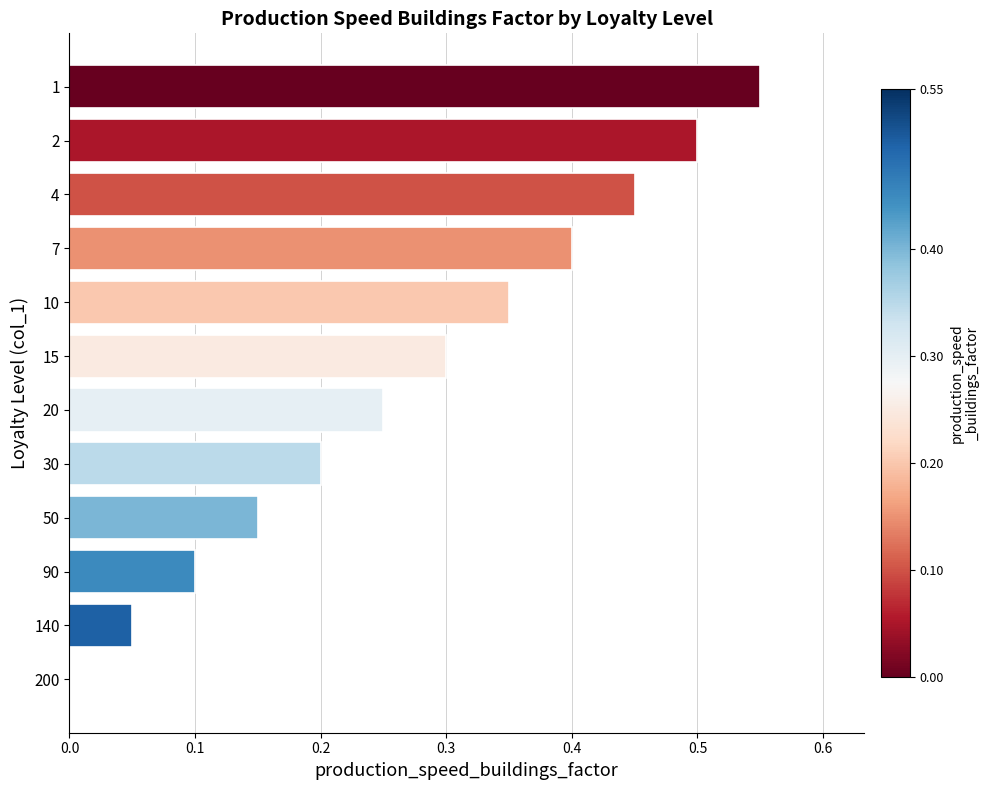

The value at 15 is 0.3. True or false?

True